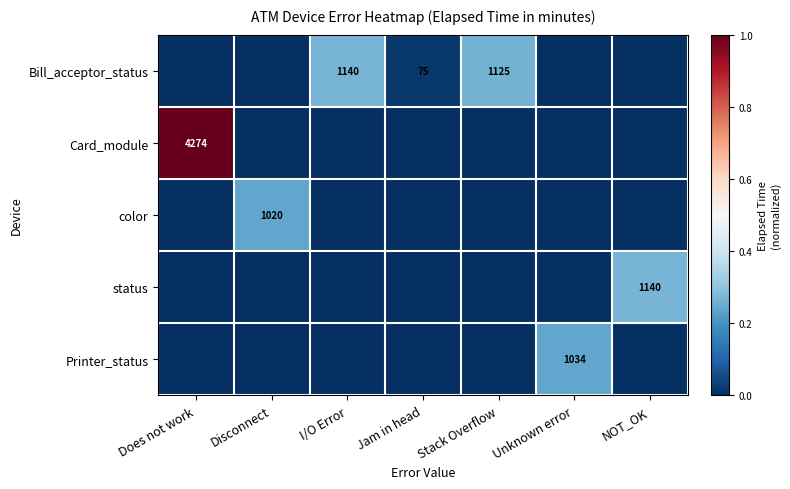

True or false: color has a value of 235 at Disconnect.

False